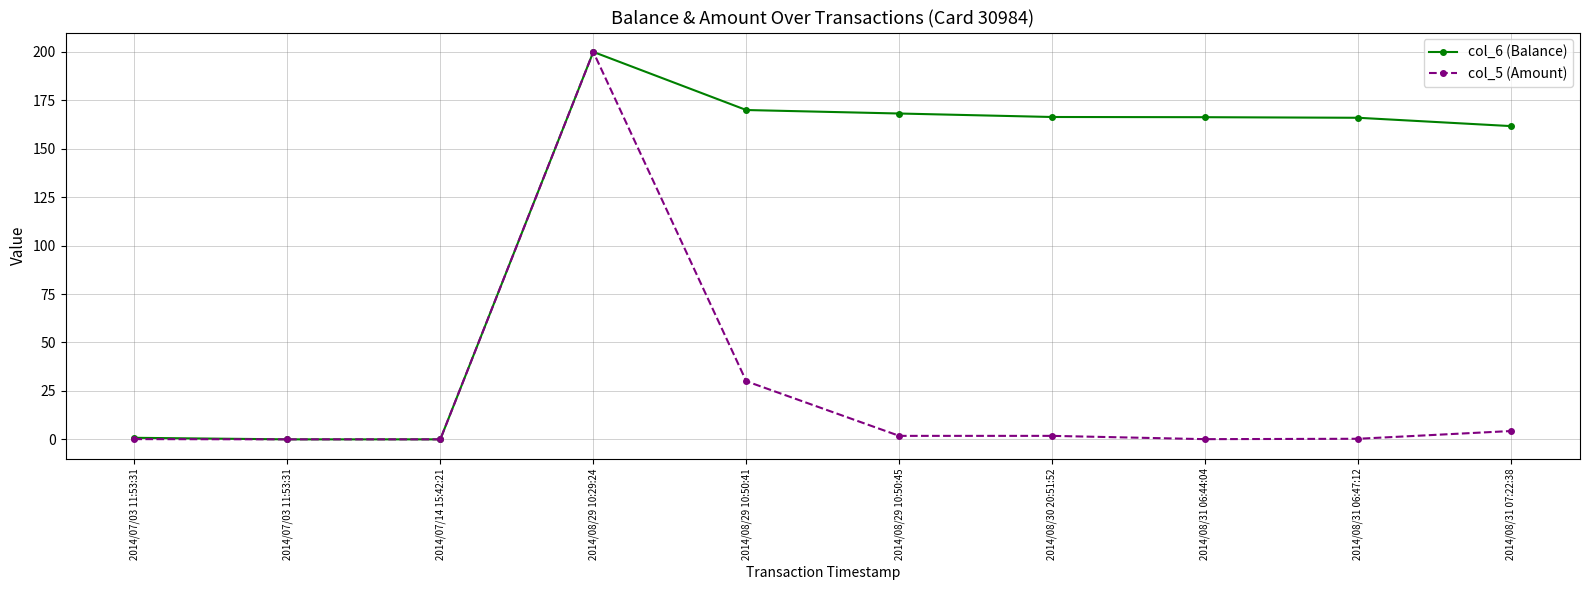

Is this an area chart (filled region under the line)?

No